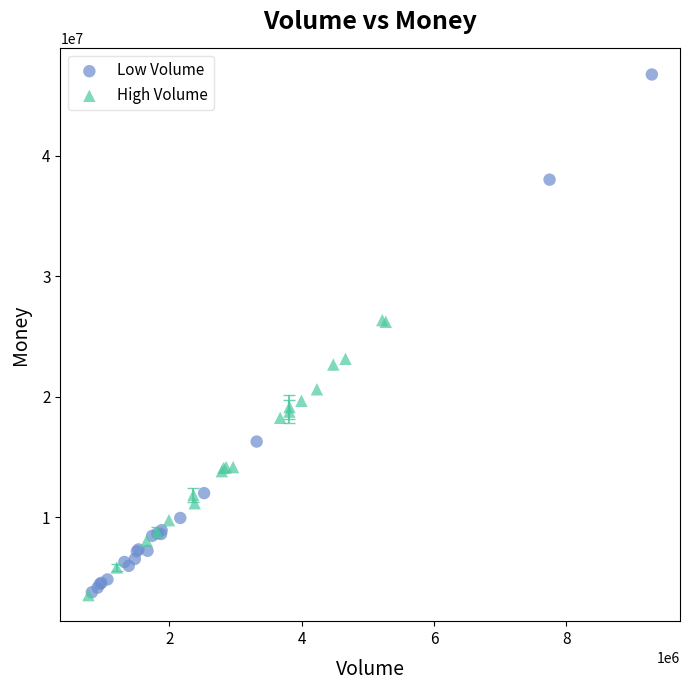

Which series contains the highest Y value?

Low Volume